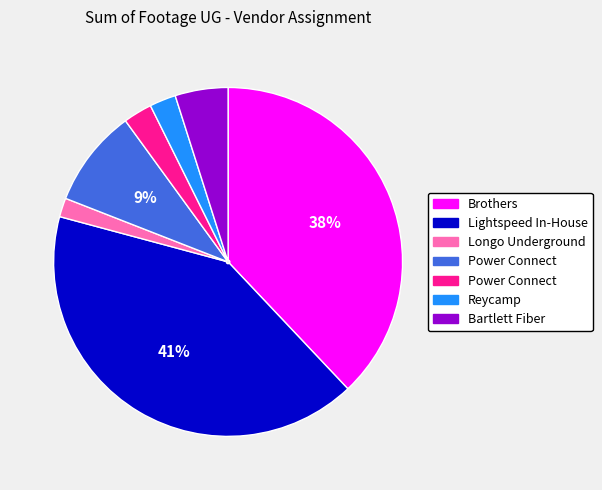

To the nearest percent, what is the average slice percentage?

14%